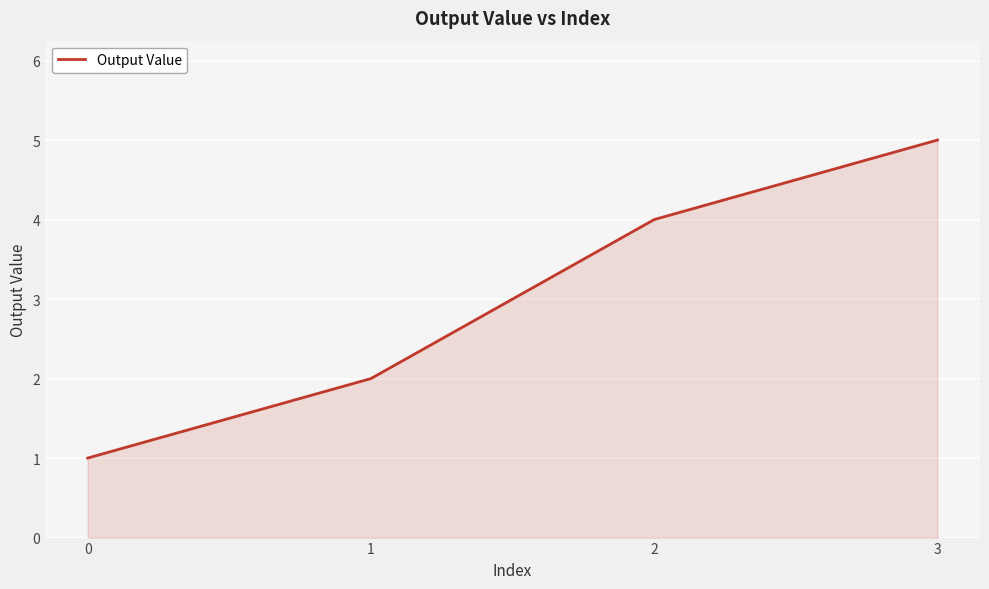

Is it true that the value at 0 is 1?

True